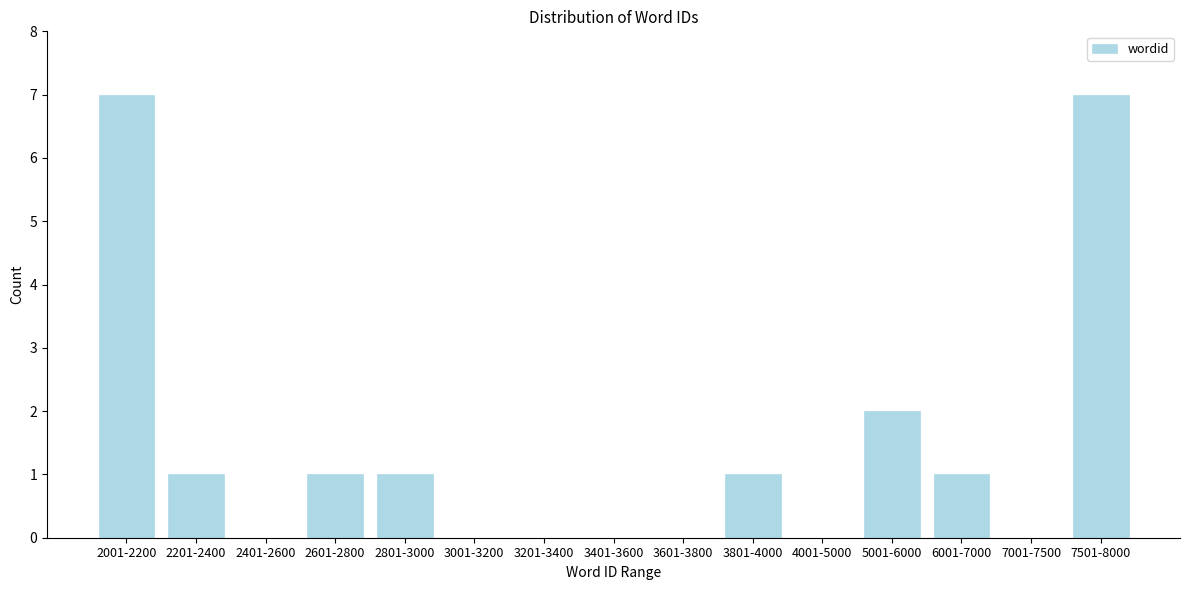

Reading left to right, transcribe all the data shown in this chart.

2001-2200=7	2201-2400=1	2401-2600=0	2601-2800=1	2801-3000=1	3001-3200=0	3201-3400=0	3401-3600=0	3601-3800=0	3801-4000=1	4001-5000=0	5001-6000=2	6001-7000=1	7001-7500=0	7501-8000=7